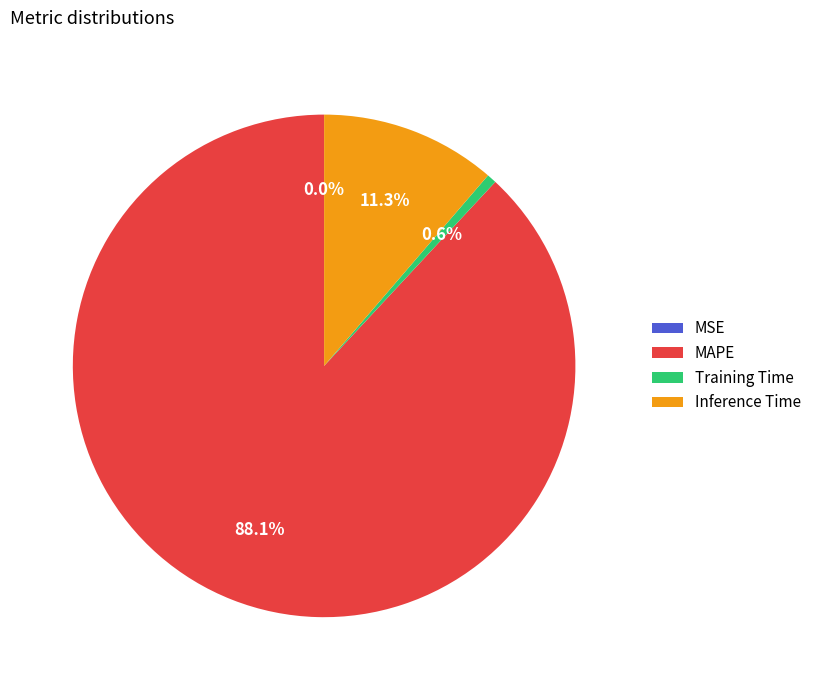

Which category accounts for the majority?

MAPE